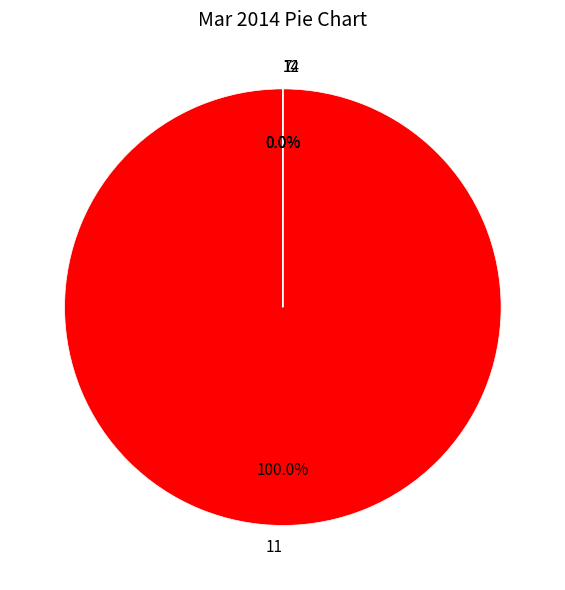

Which category has the biggest portion of the pie?

11